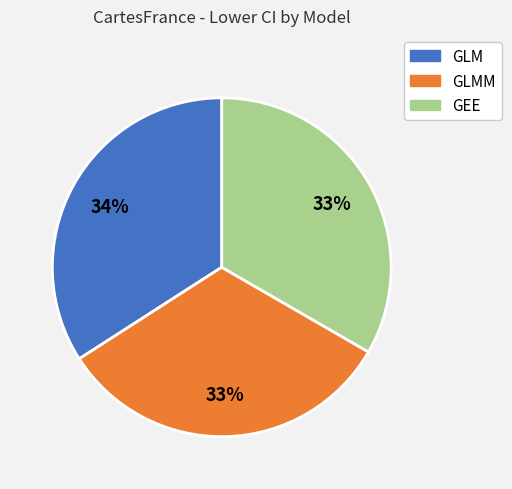

To the nearest percent, what is the average slice percentage?

33%